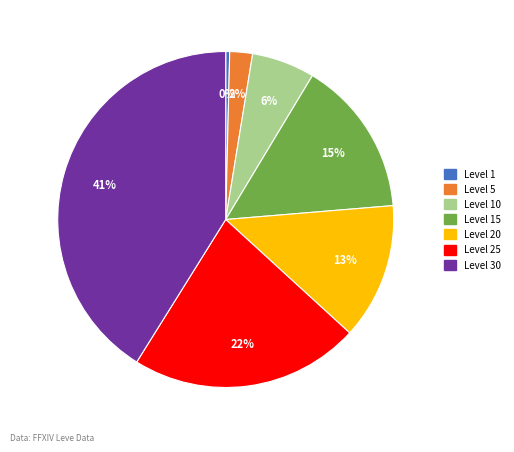

Is there any slice that represents more than half of the pie?

No